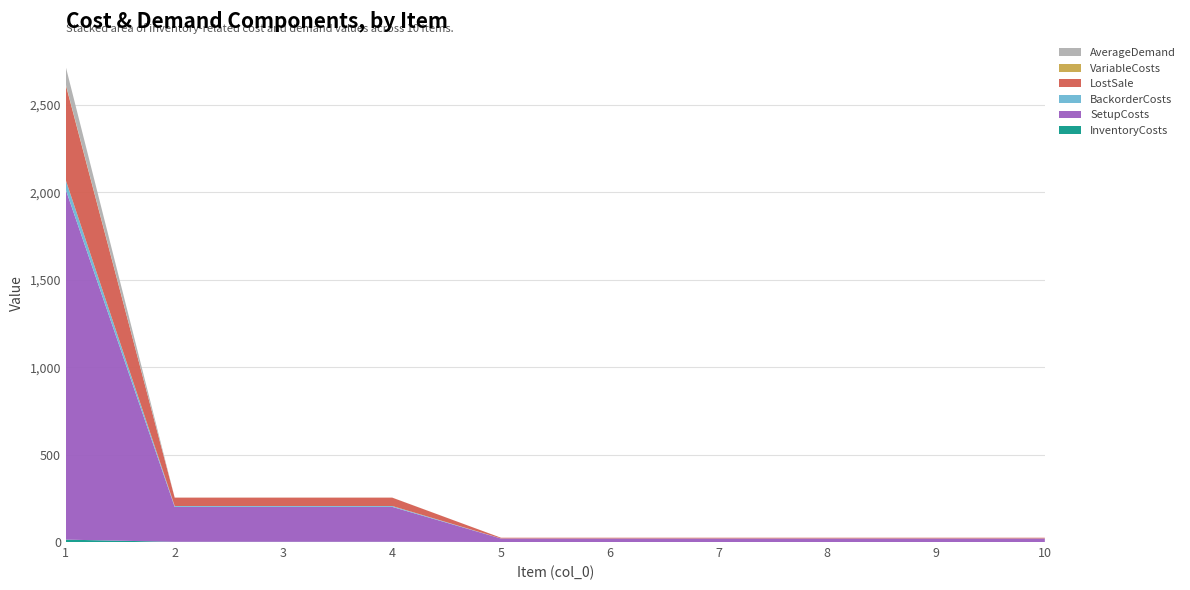

Reading left to right, extract all data points from this chart.

InventoryCosts: 13.6	1.2	1.2	1.2	0.1	0.1	0.1	0.1	0.1	0.1
SetupCosts: 2000.0	200.0	200.0	200.0	20.0	20.0	20.0	20.0	20.0	20.0
BackorderCosts: 54.4	4.8	4.8	4.8	0.4	0.4	0.4	0.4	0.4	0.4
LostSale: 544.0	48.0	48.0	48.0	4.0	4.0	4.0	4.0	4.0	4.0
VariableCosts: 3.6	0.2	0.2	0.2	0.0	0.0	0.0	0.0	0.0	0.0
AverageDemand: 100.0	0.0	0.0	0.0	0.0	0.0	0.0	0.0	0.0	0.0